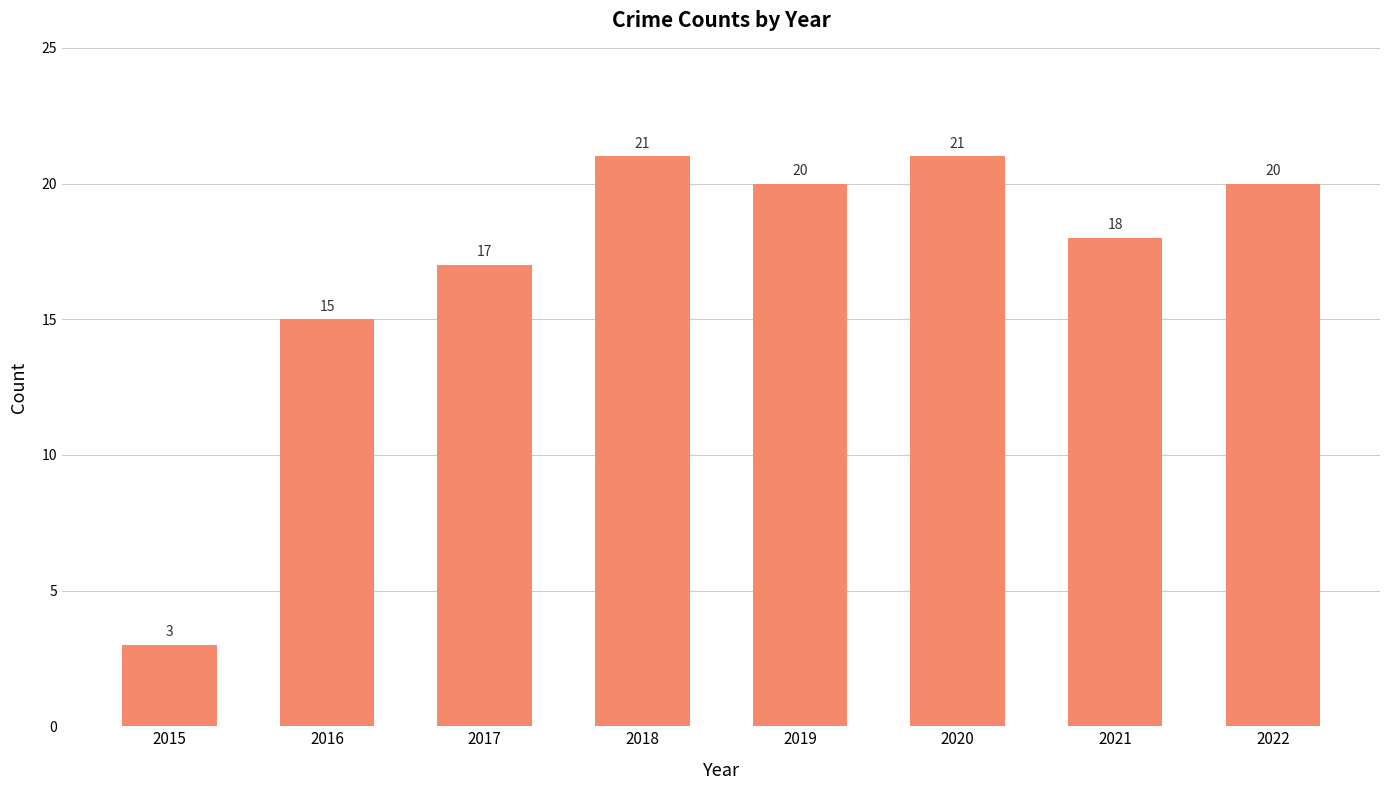

At which label does the data first exceed 20?

2018